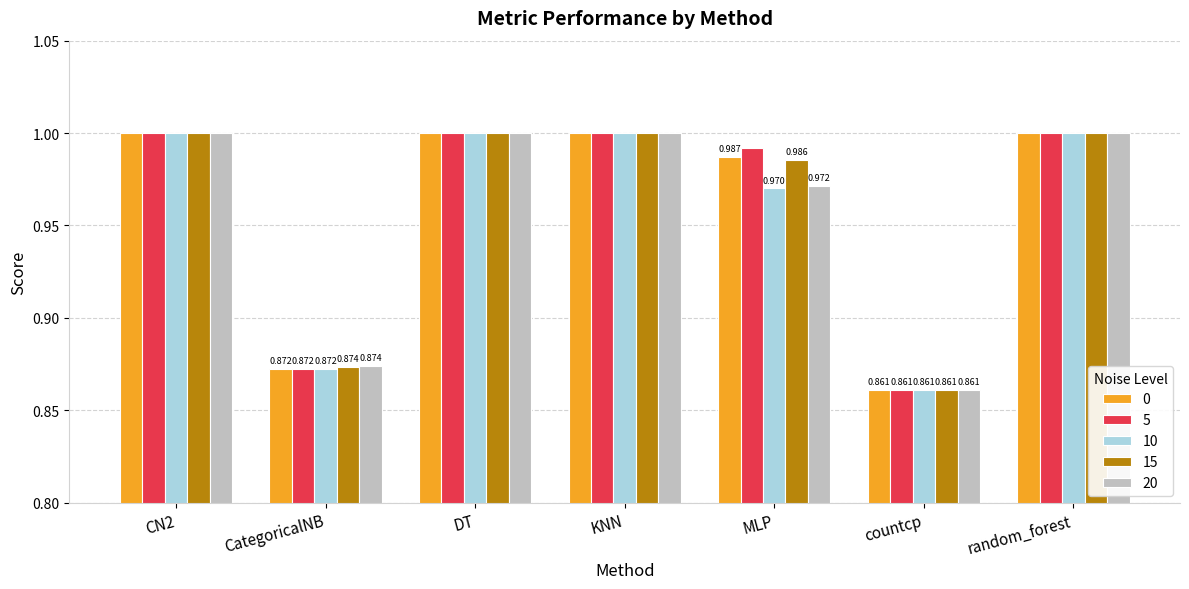

At which category does the chart reach its minimum across all series?

countcp